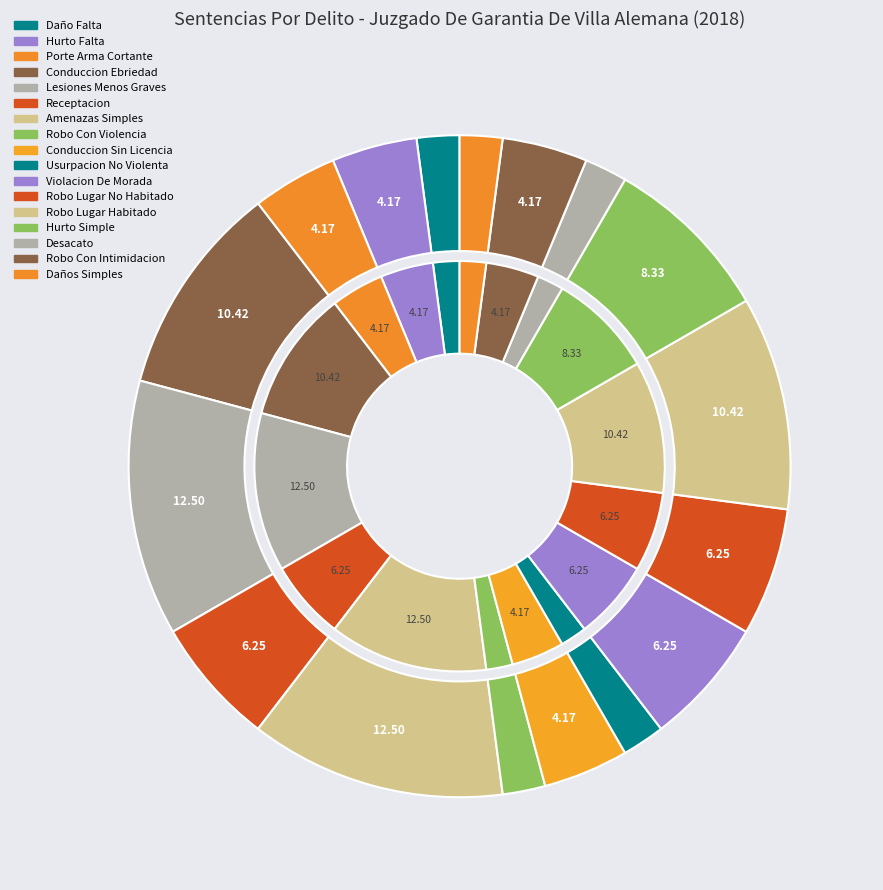

Is it true that Hurto Falta (494 Bis Codigo Penal). is 4% of the pie?

True